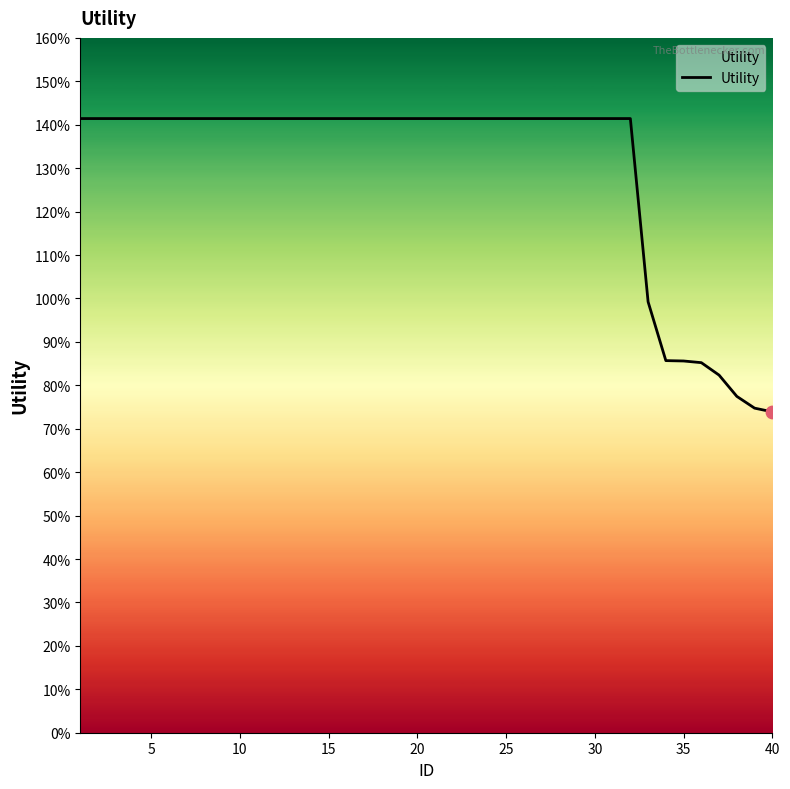

Is this an area chart (filled region under the line)?

Yes